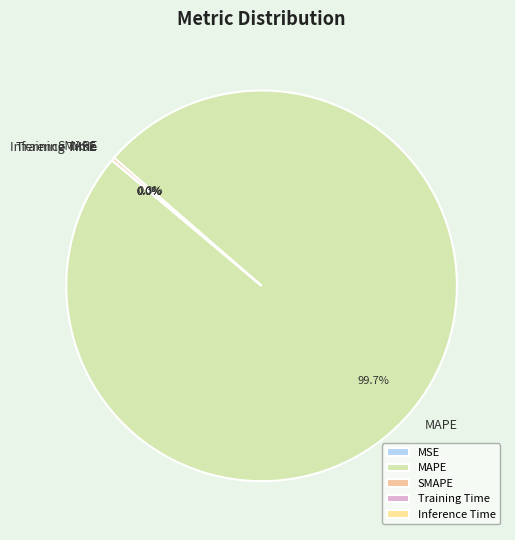

Which slice is the largest?

MAPE